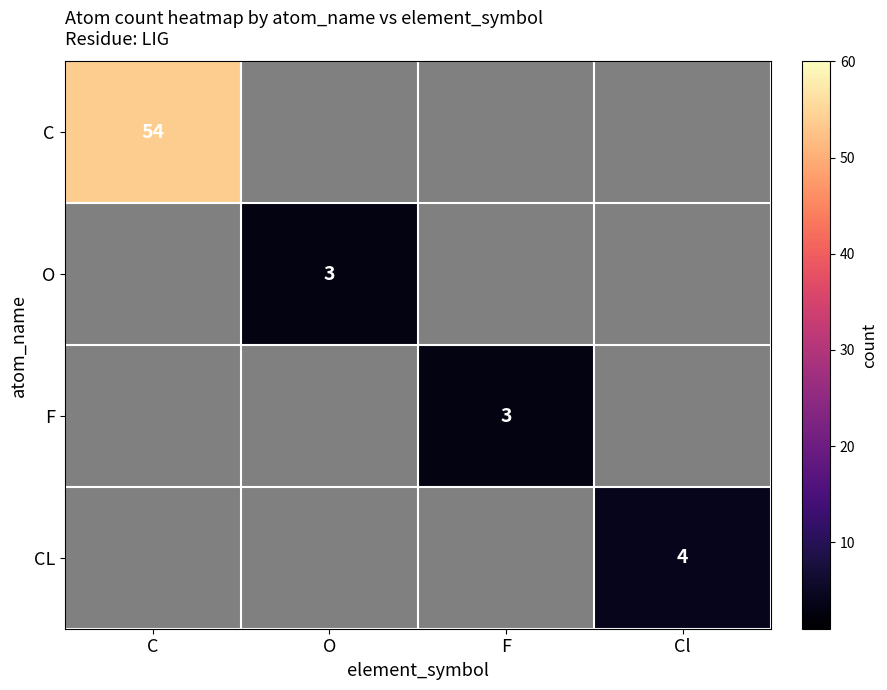

How many values in the CL series exceed 0?

1